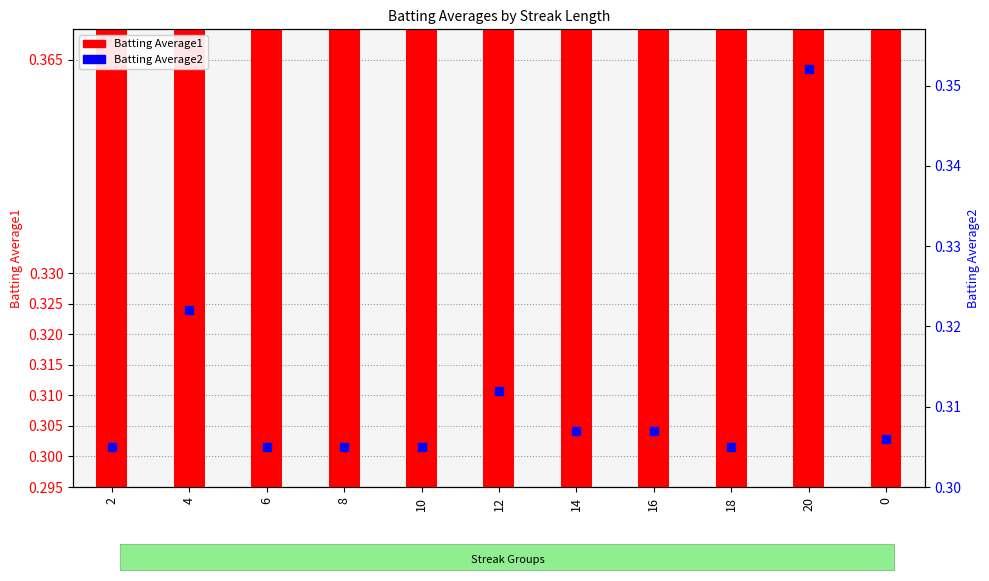

Which series reaches the minimum Y coordinate?

Batting Average1